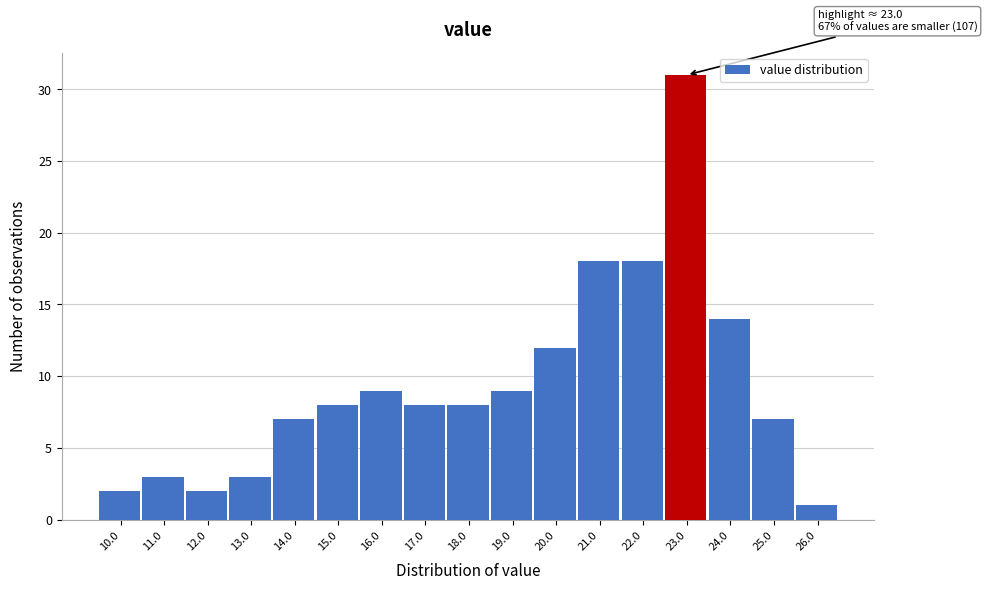

Reading left to right, what are all the values shown in this chart?

10.0=2	11.0=3	12.0=2	13.0=3	14.0=7	15.0=8	16.0=9	17.0=8	18.0=8	19.0=9	20.0=12	21.0=18	22.0=18	23.0=31	24.0=14	25.0=7	26.0=1